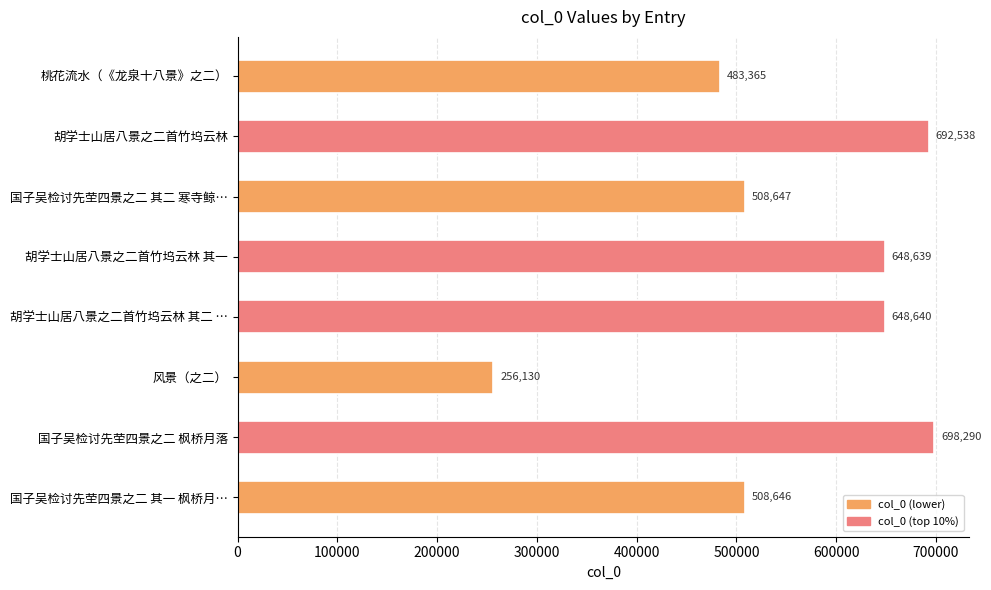

True or false: the data shows 698290 at 国子吴检讨先茔四景之二 枫桥月落.

True